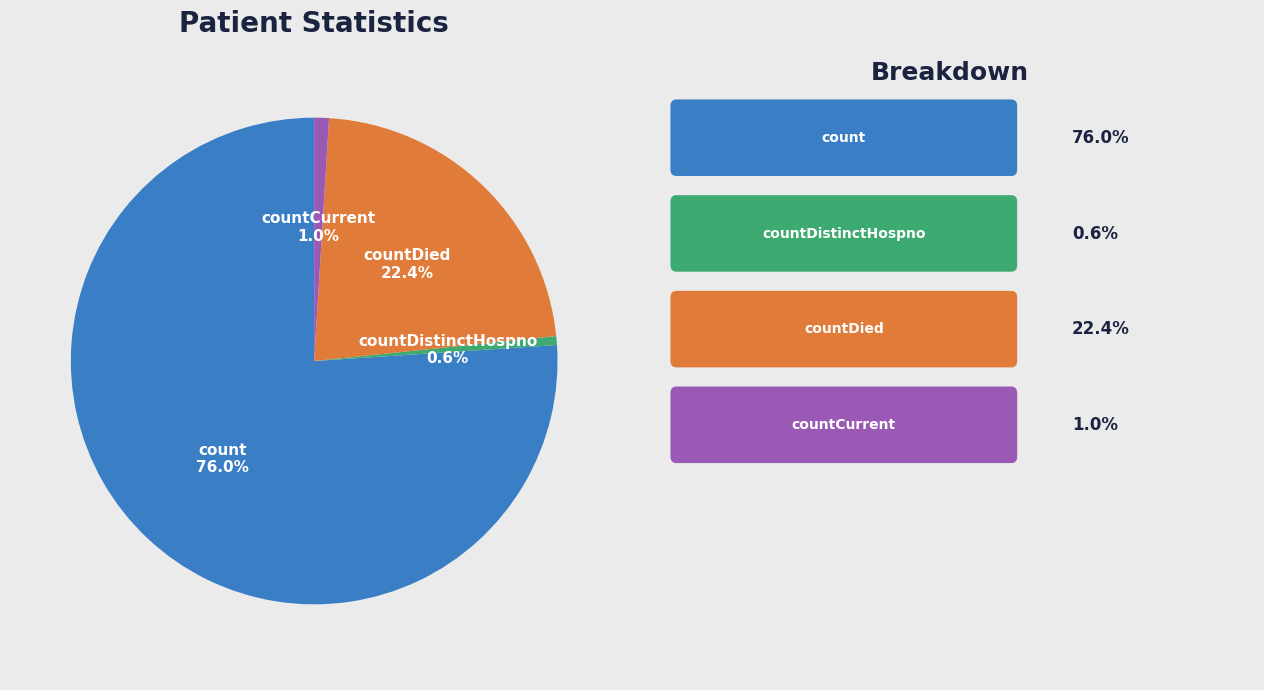

To the nearest percent, what is the difference between the count and countCurrent slice percentages?

75%